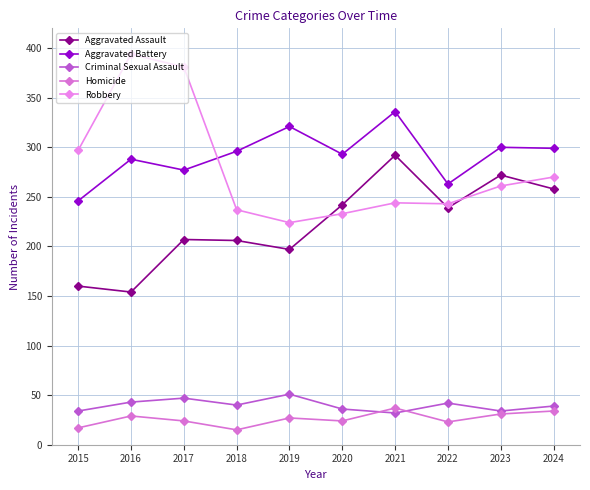

At how many categories does at least one series exceed 202?

10